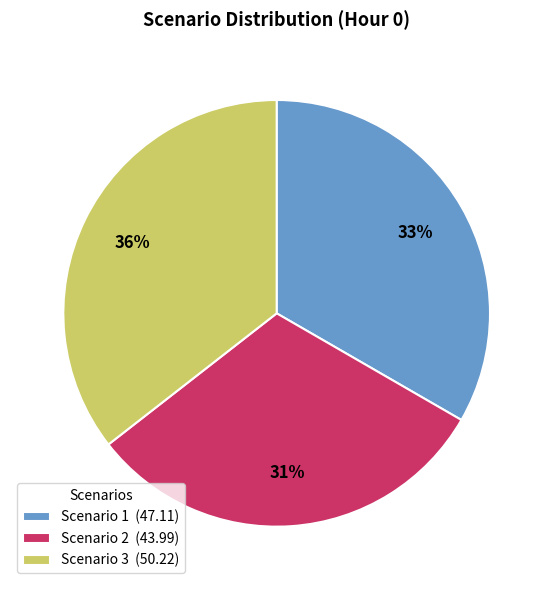

What is the largest slice in the pie chart?

Scenario 3